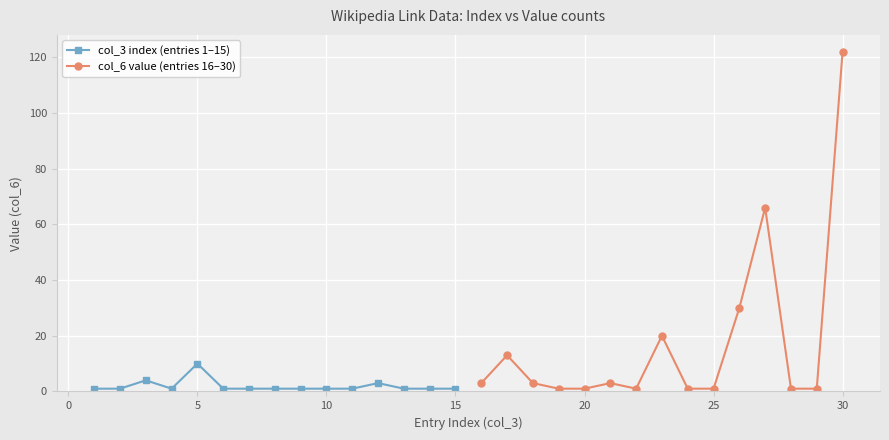

True or false: col_3 index (entries 1–15) has more than 1 points higher than both neighbors.

True